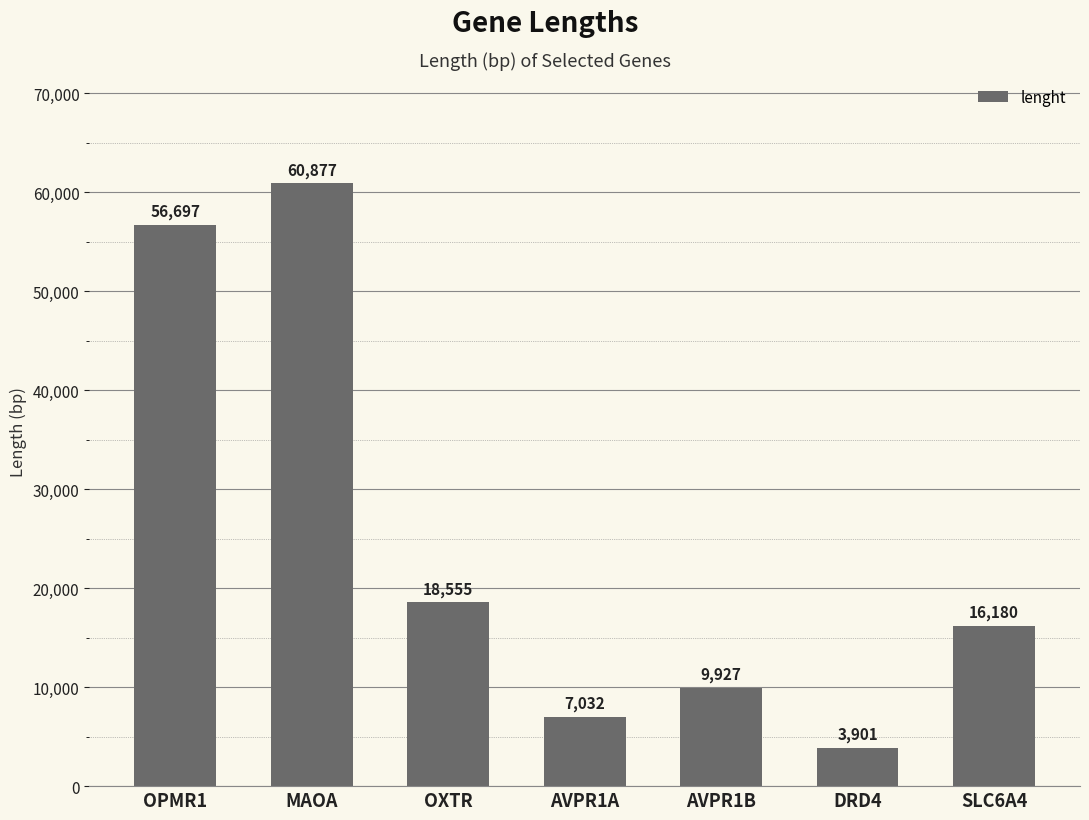

What is the value of the 2nd bar from the left?

60877